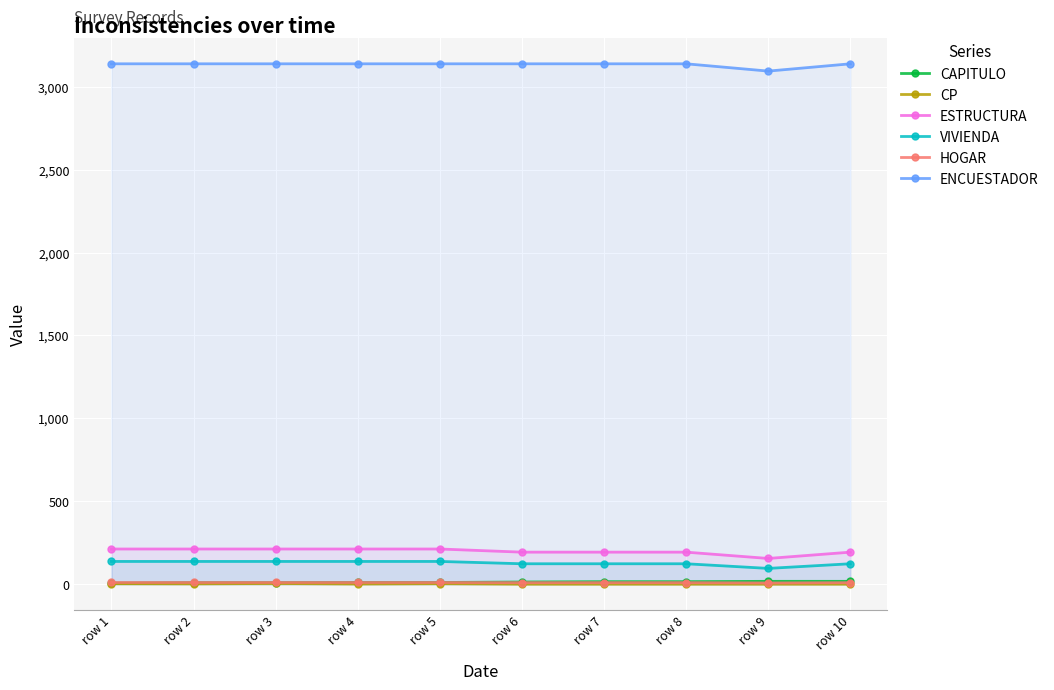

What is the sum of the CAPITULO values at row 10 and row 7?

32